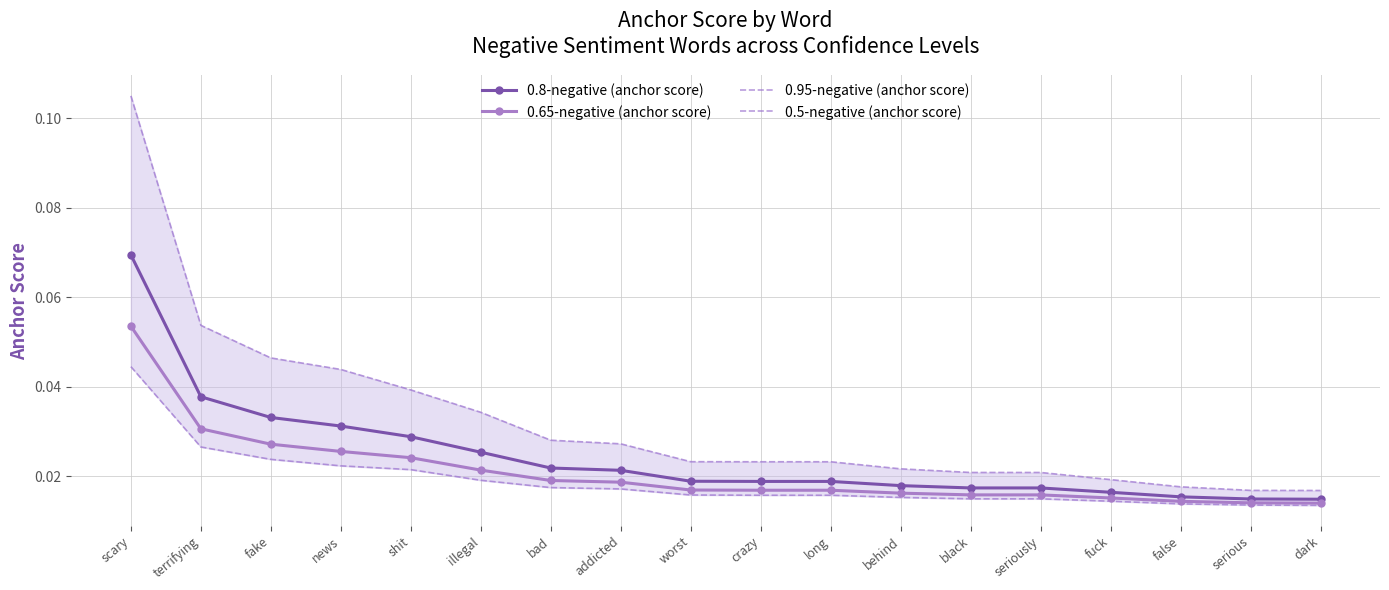

Reading left to right, list all the values displayed in this chart.

0.8-negative (anchor score): 0.1	0.0	0.0	0.0	0.0	0.0	0.0	0.0	0.0	0.0	0.0	0.0	0.0	0.0	0.0	0.0	0.0	0.0
0.65-negative (anchor score): 0.1	0.0	0.0	0.0	0.0	0.0	0.0	0.0	0.0	0.0	0.0	0.0	0.0	0.0	0.0	0.0	0.0	0.0
0.95-negative (anchor score): 0.1	0.1	0.0	0.0	0.0	0.0	0.0	0.0	0.0	0.0	0.0	0.0	0.0	0.0	0.0	0.0	0.0	0.0
0.5-negative (anchor score): 0.0	0.0	0.0	0.0	0.0	0.0	0.0	0.0	0.0	0.0	0.0	0.0	0.0	0.0	0.0	0.0	0.0	0.0